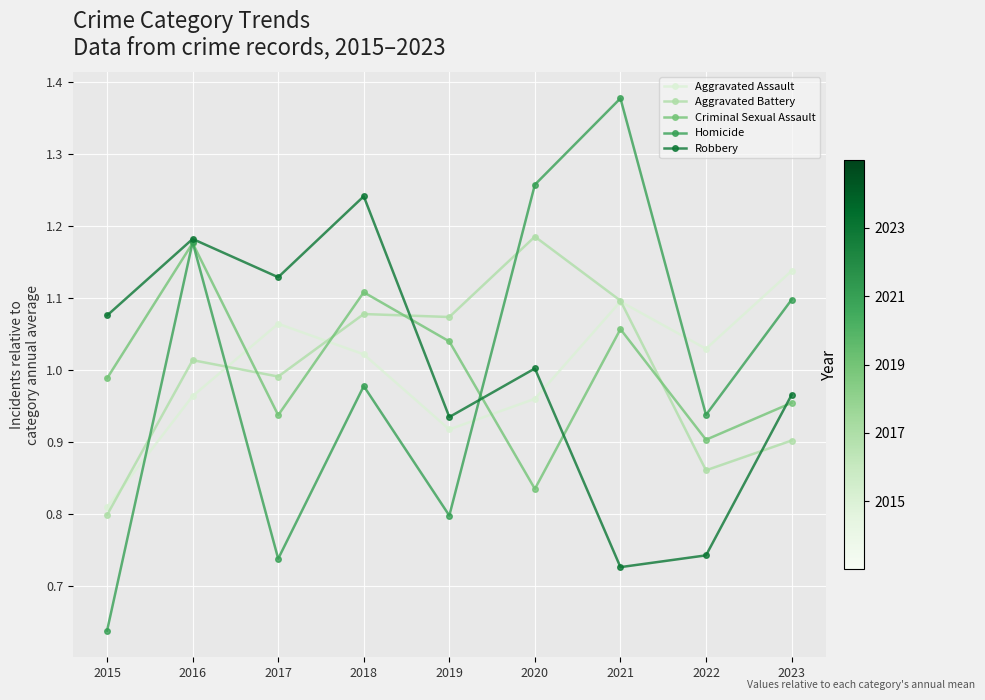

What is the difference between the Homicide values at 2019 and 2023?

0.3